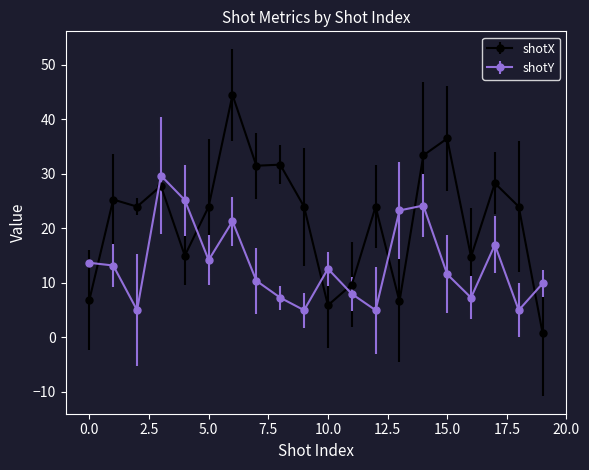

What is the difference between the maximum and minimum values in the shotY series?

24.7